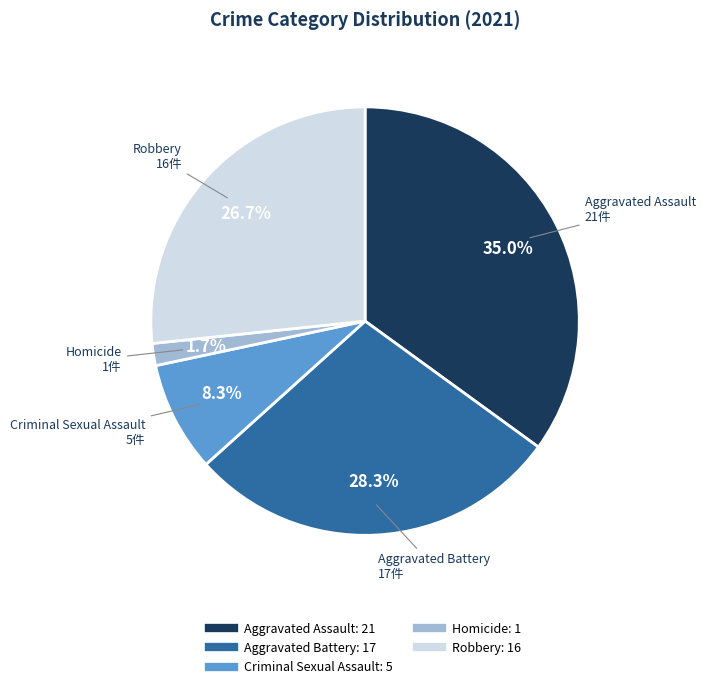

What percentage is the Robbery slice, to the nearest percent?

27%